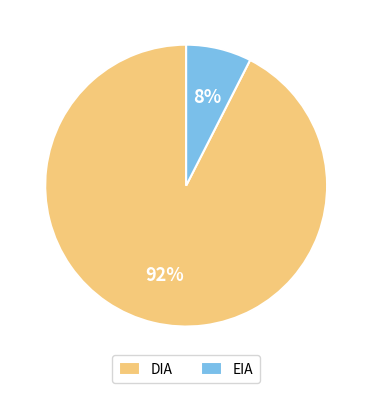

What is the smallest slice in the pie chart?

EIA